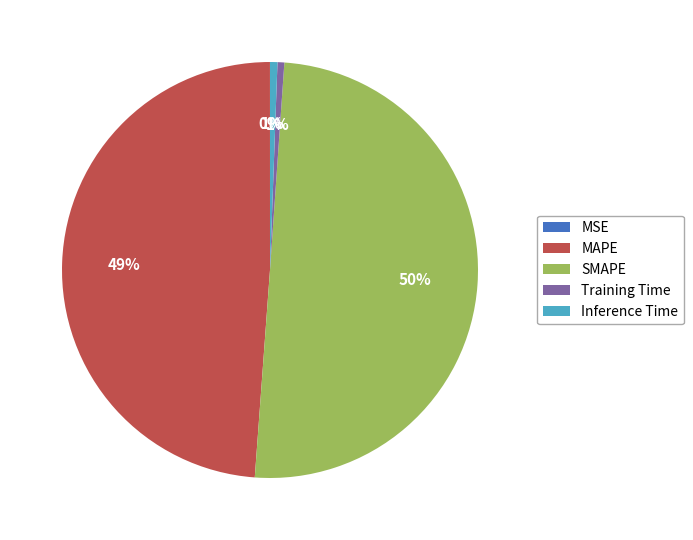

The SMAPE slice represents 41% of the pie. True or false?

False